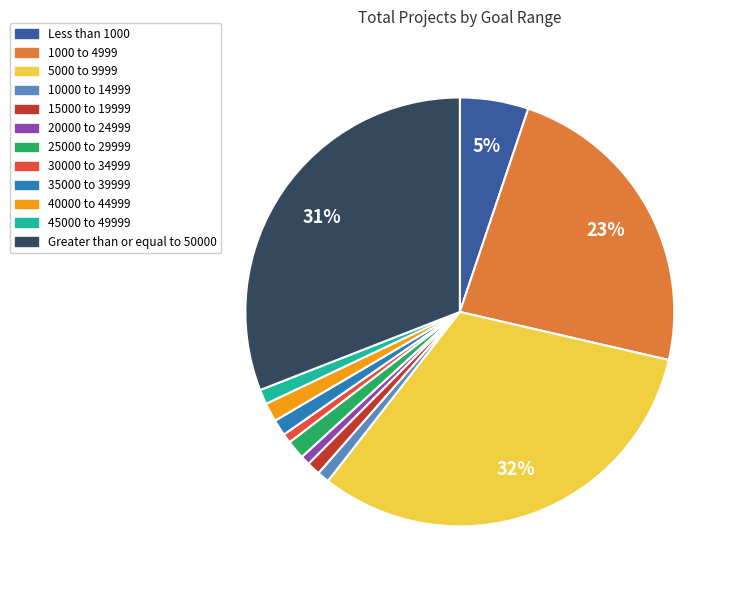

Which category has the biggest portion of the pie?

5000 to 9999